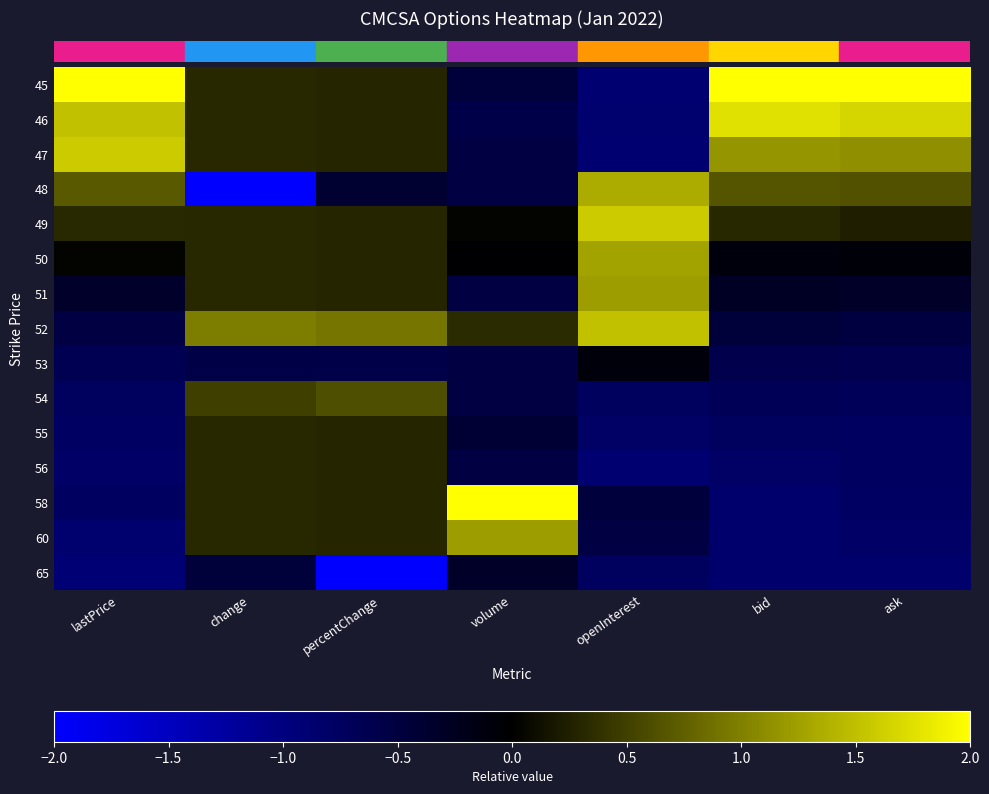

How many categories are shown in the chart?

7